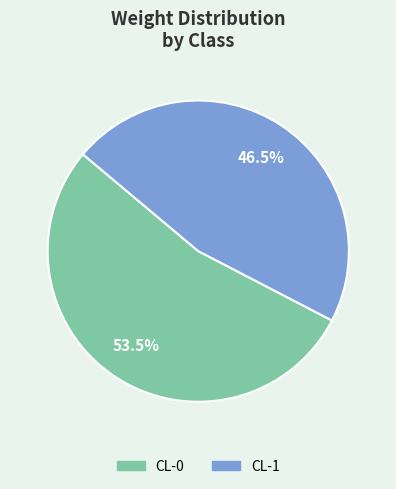

To the nearest percent, what is the combined percentage of CL-1 and CL-0?

100%